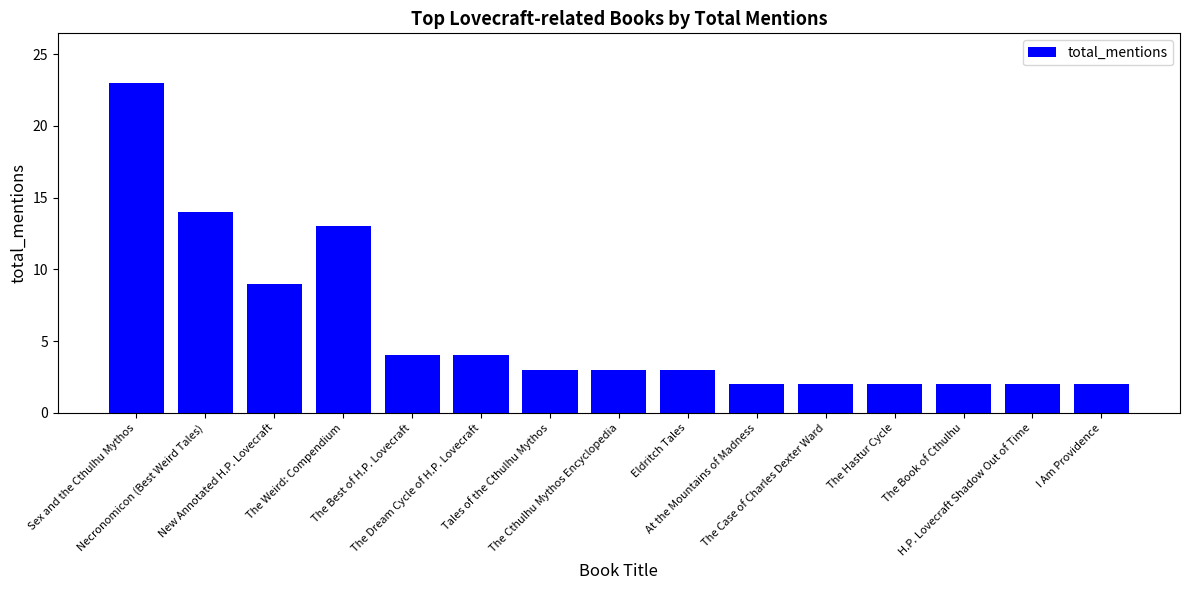

Count the number of categories in the chart.

15